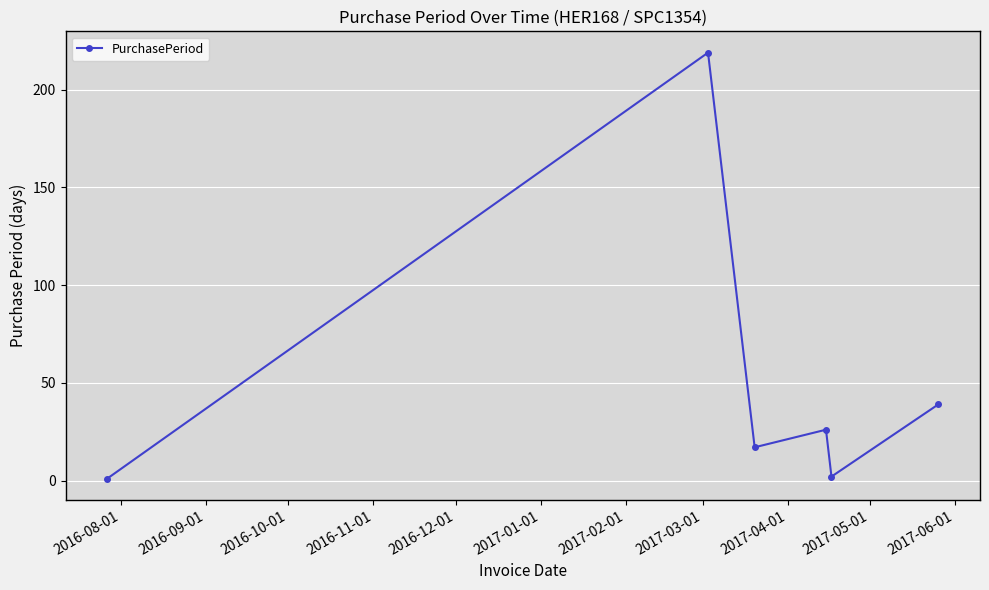

What is the difference between the second highest and minimum values?

38